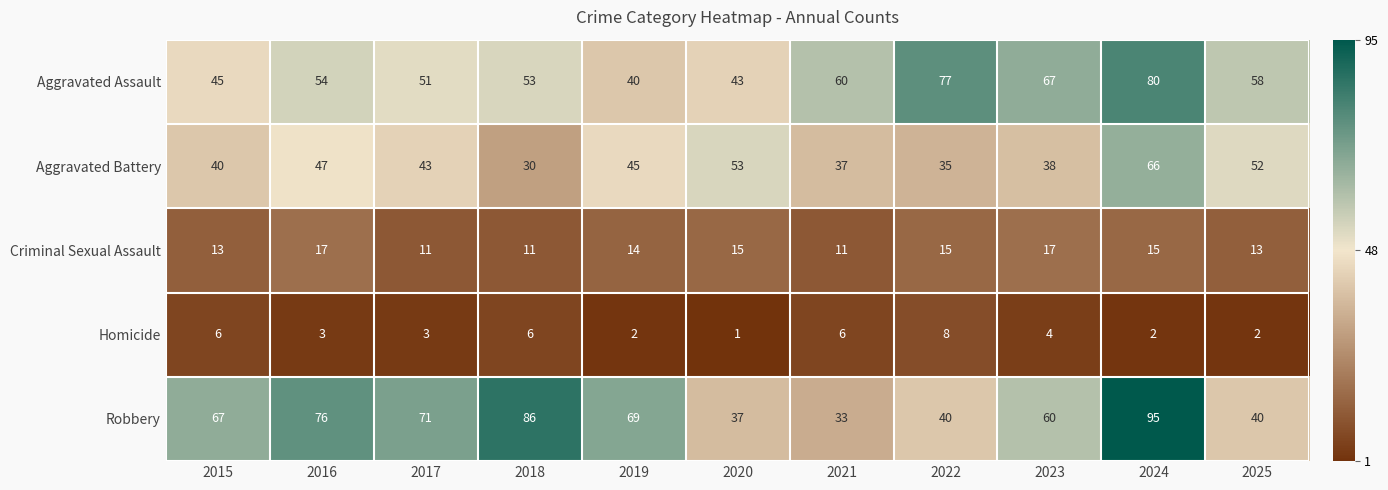

Where is Aggravated Assault nearest to the value 60?

2021